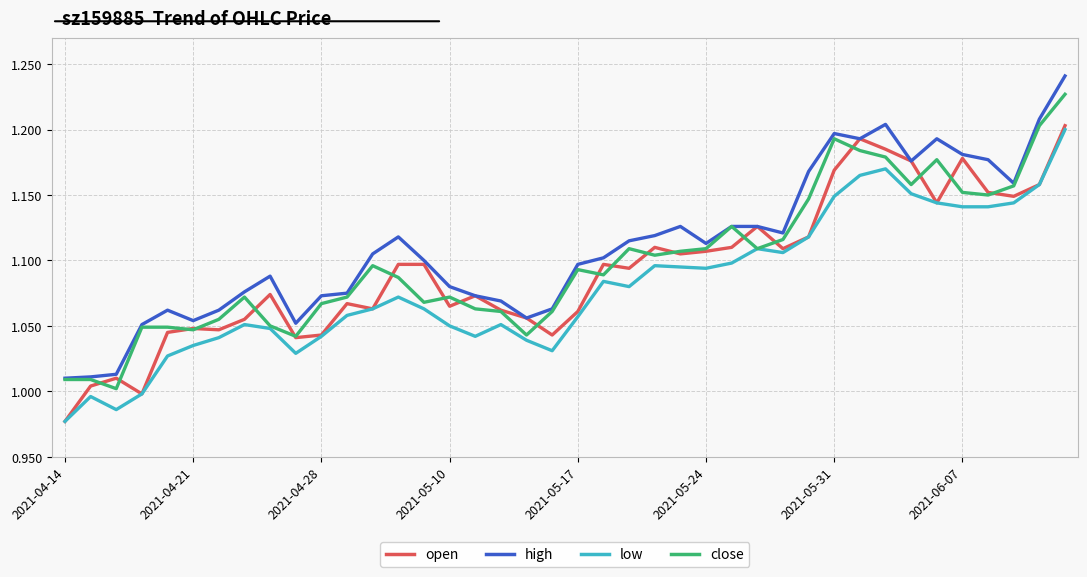

Which series has the largest range (max minus min)?

high